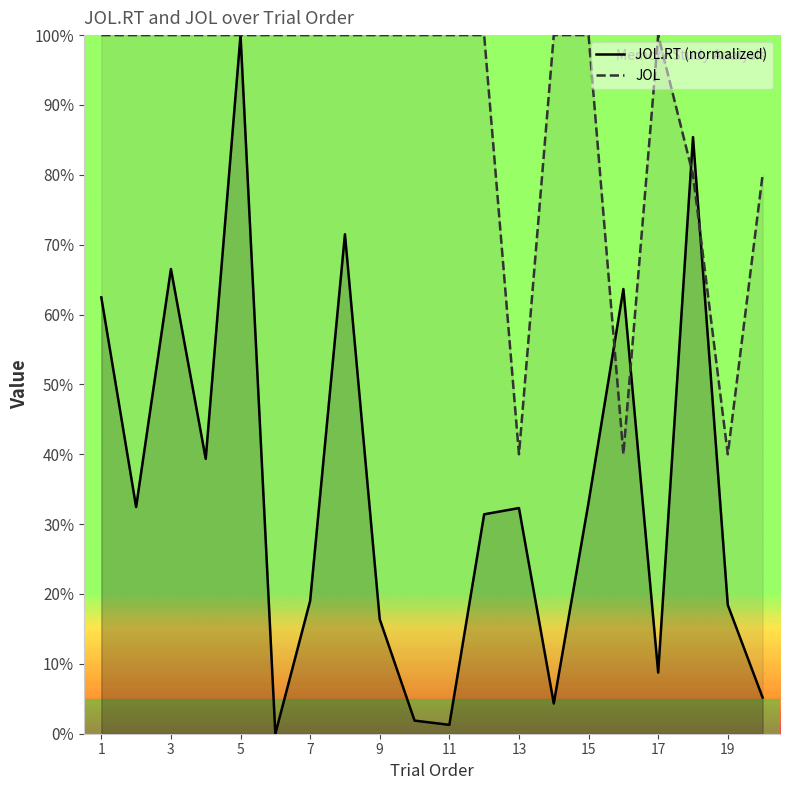

The Mean JOL series shows 129.4 at 20. True or false?

False